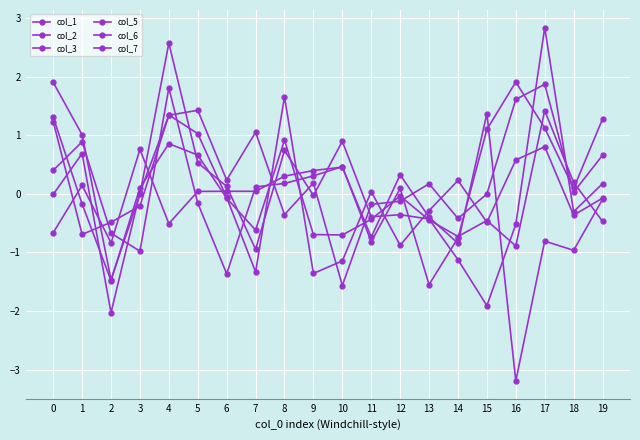

How many distinct data groups are displayed?

6